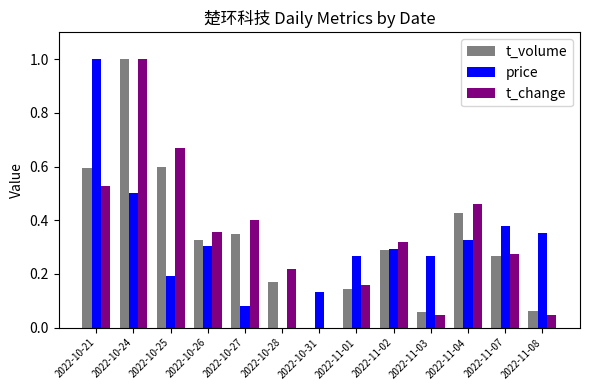

How many groups of bars are there?

13